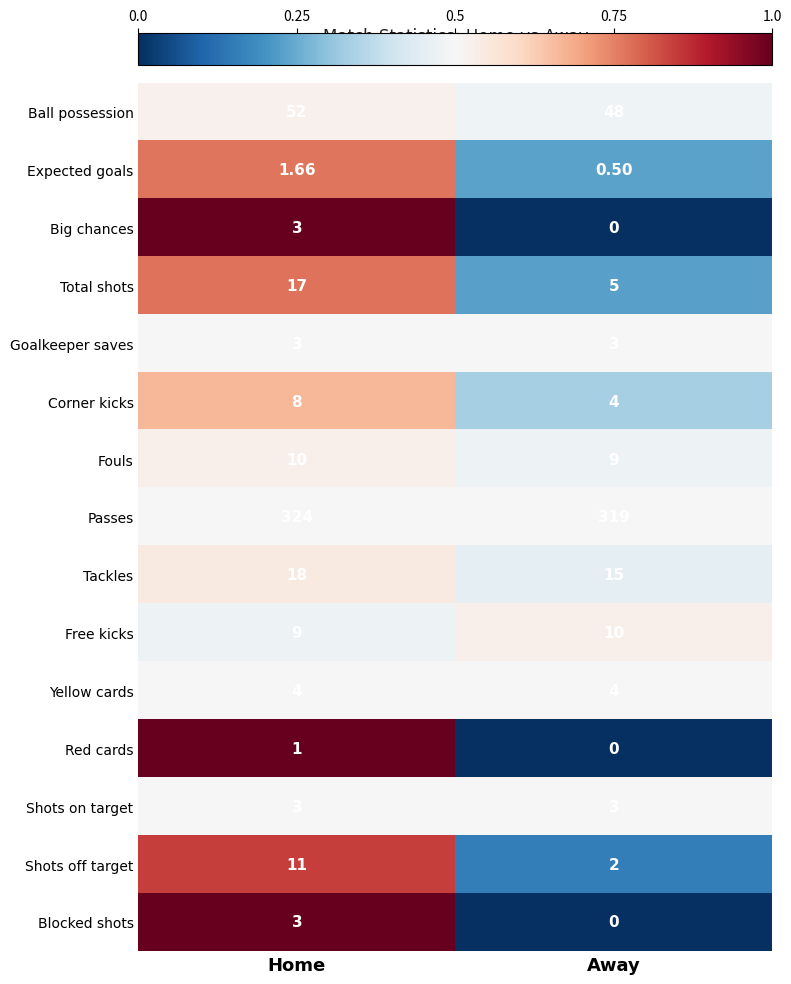

Which series has the widest spread of values?

Total shots